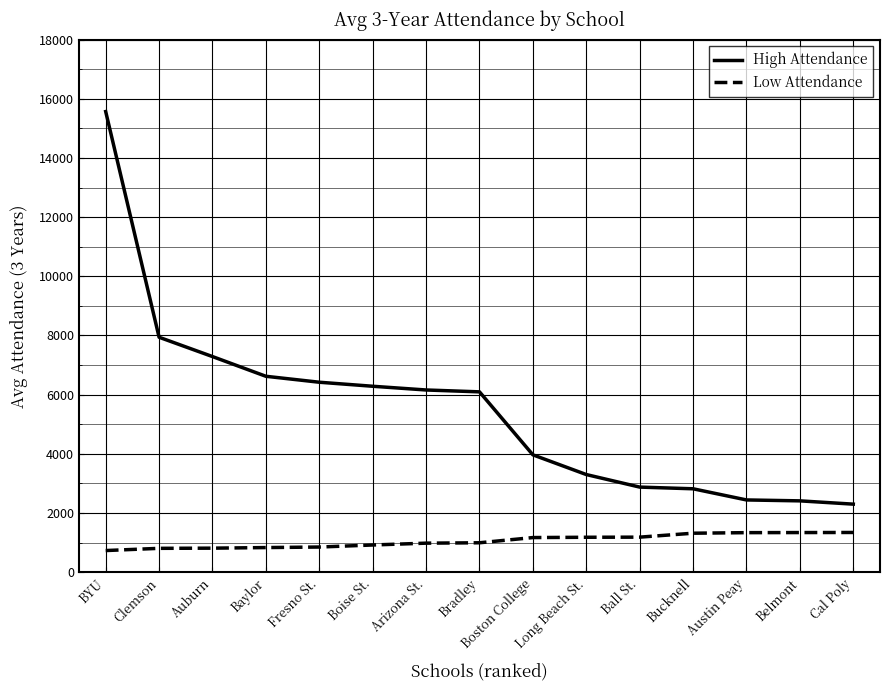

Rank the series by their maximum value, from lowest to highest.

Low Attendance, High Attendance